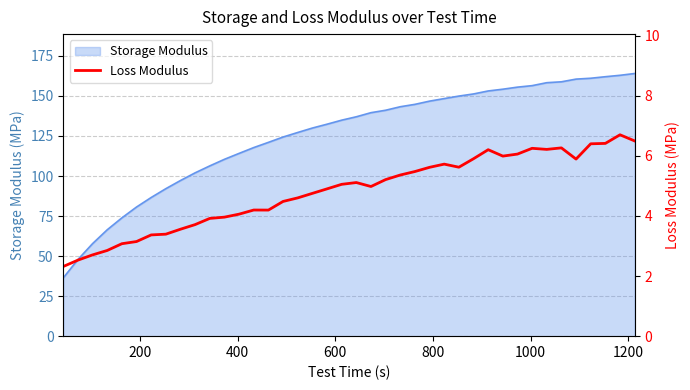

Is it true that the value at 31 is 8.6?

False